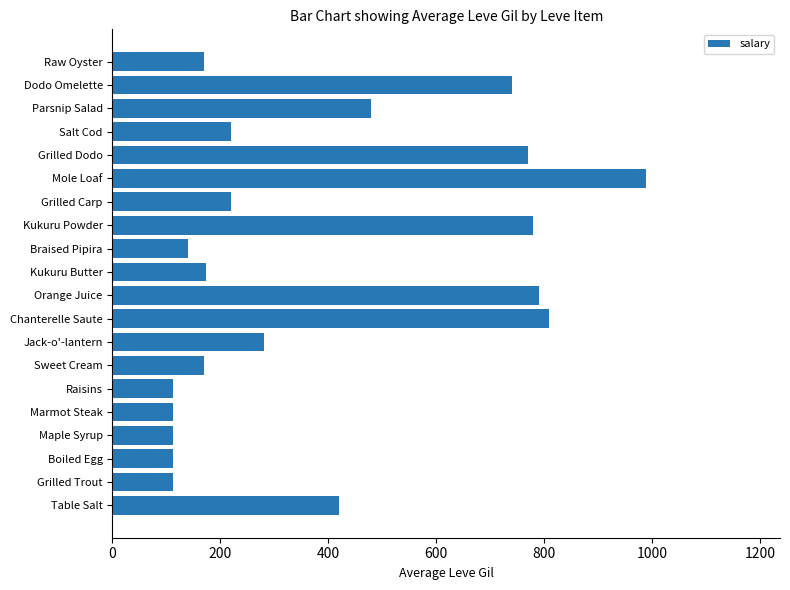

What is the average value?

386